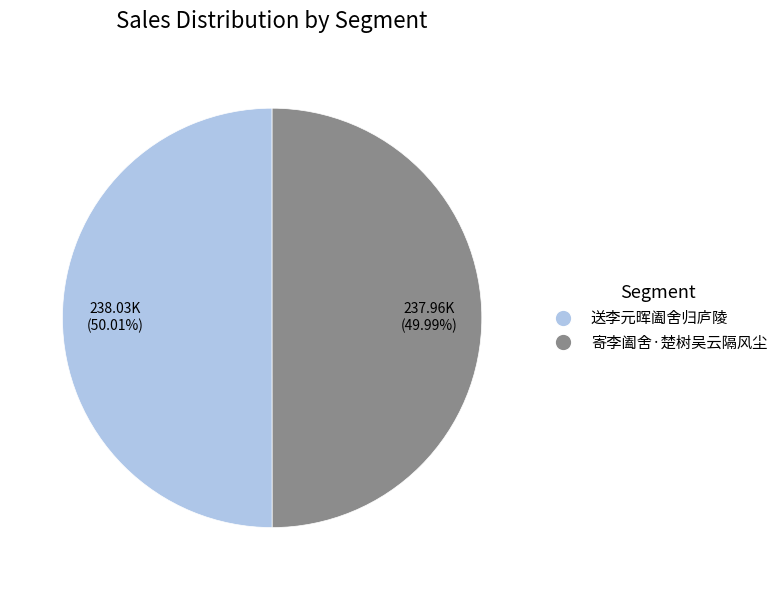

Does any single category account for the majority?

Yes